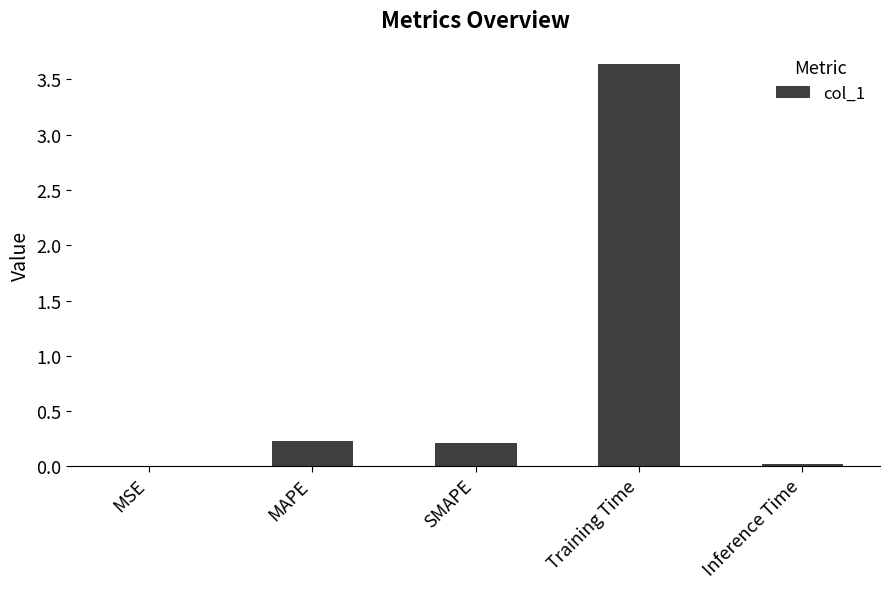

How many series are shown in this chart?

1